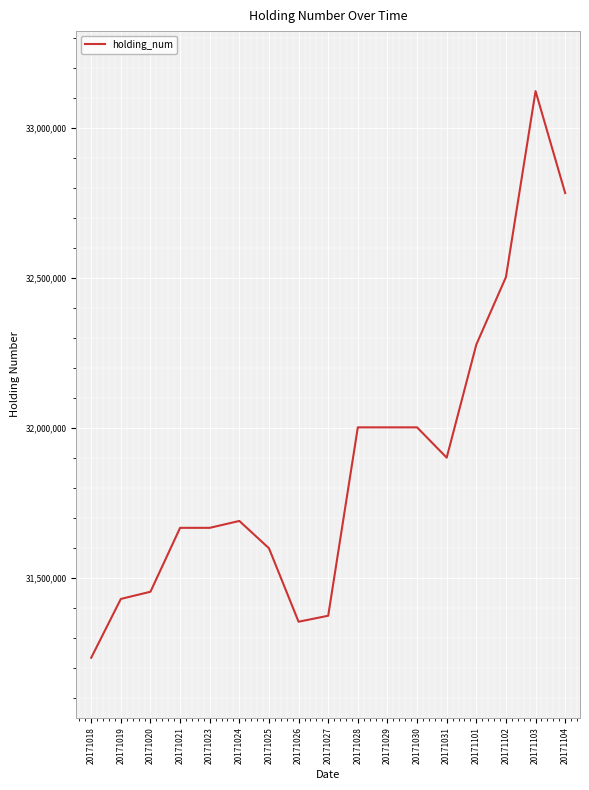

What is the change in value from 20171018 to 20171101?

+1044000